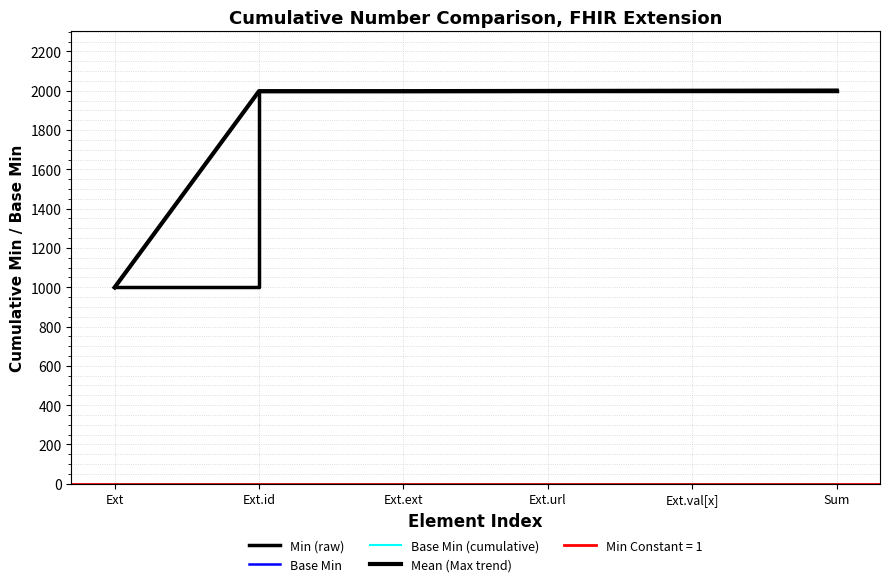

Which series has the largest range (max minus min)?

Min (raw)